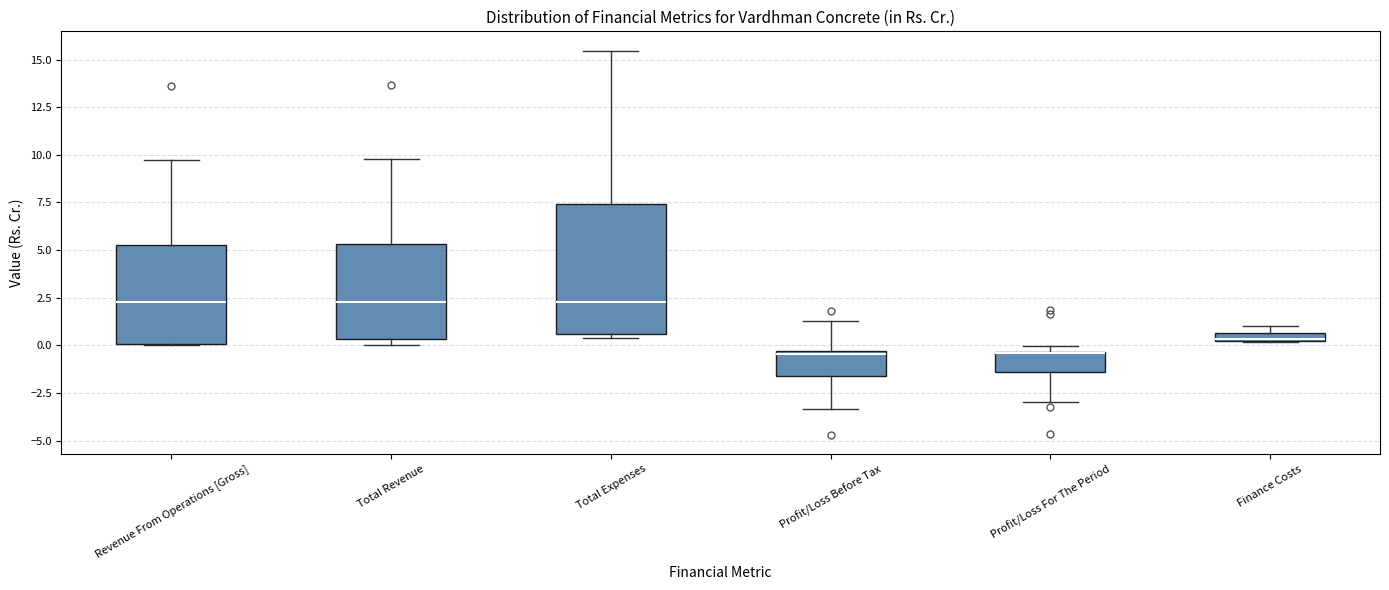

Which box is the tallest, from its lower edge to its upper edge?

Total Expenses